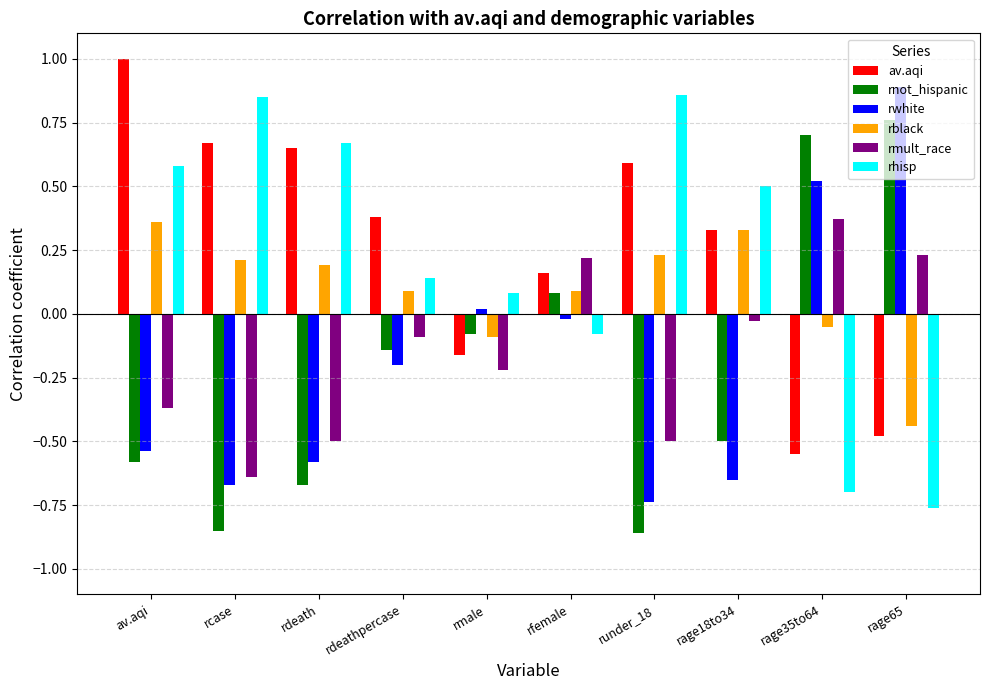

At rdeathpercase, list the series in order from smallest to largest.

rwhite, rnot_hispanic, rmult_race, rblack, rhisp, av.aqi